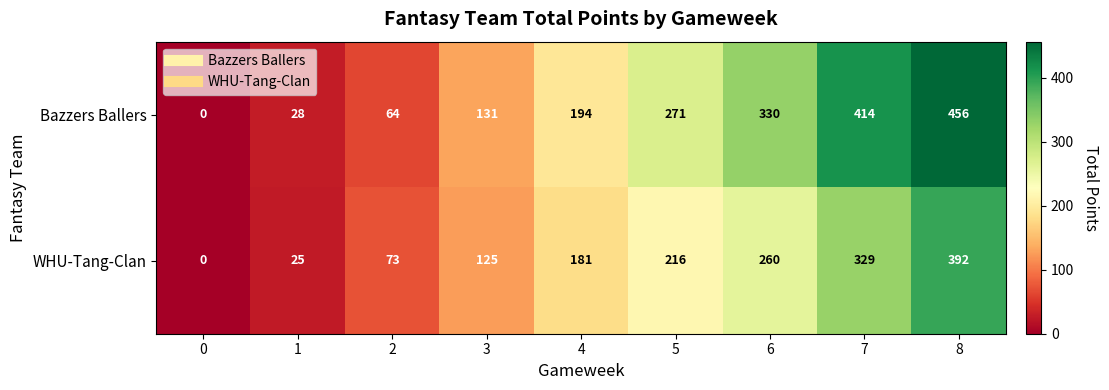

Which series has the widest spread of values?

Bazzers Ballers